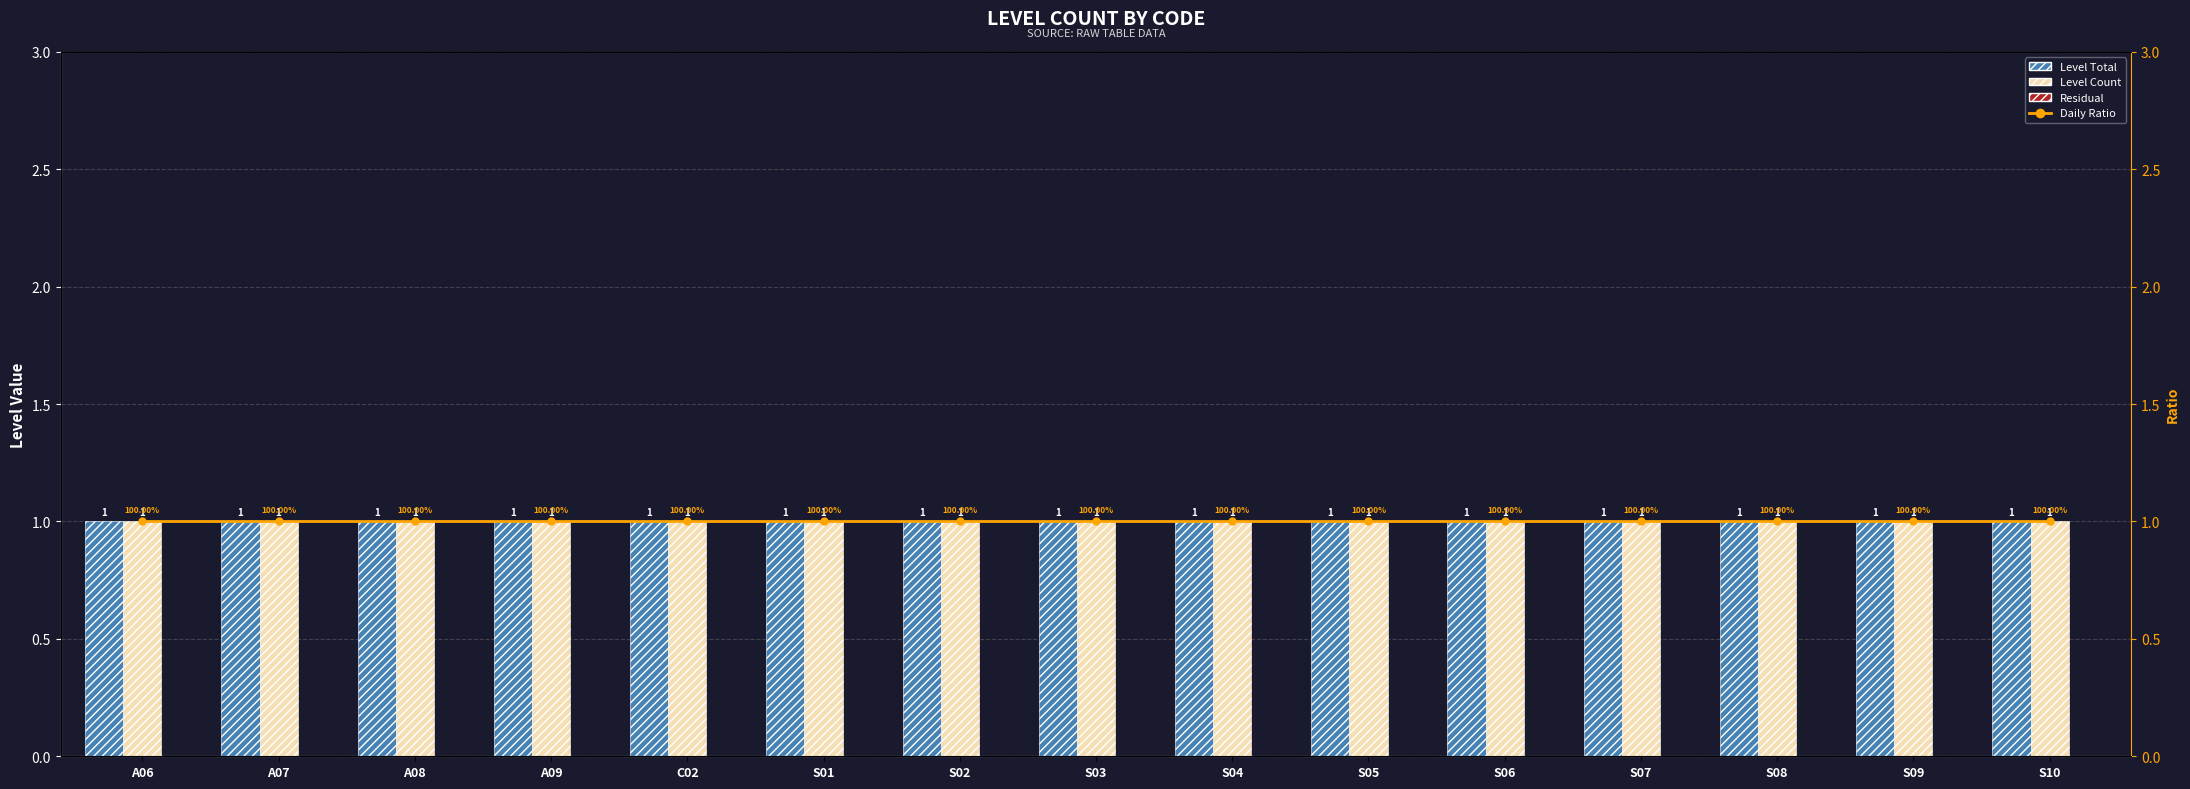

The value of Level Count at S10 is 1. True or false?

True